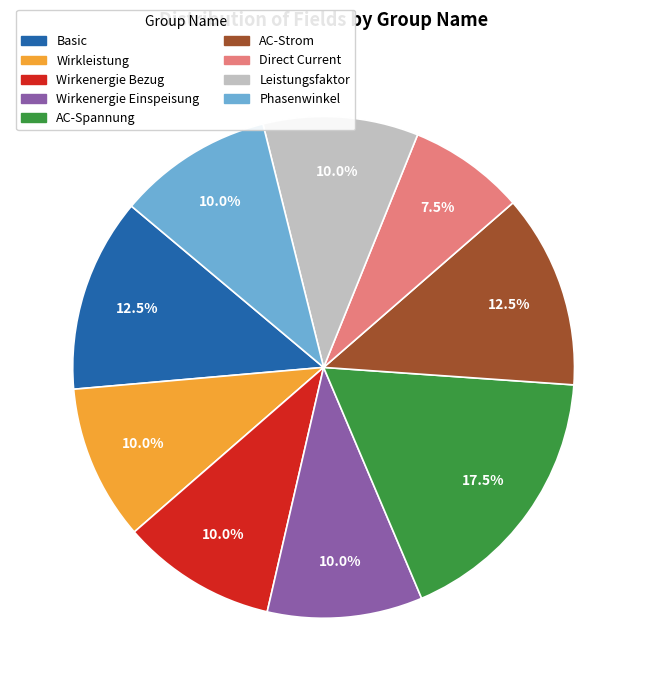

Which has a higher value, Wirkenergie Einspeisung or Direct Current?

Wirkenergie Einspeisung